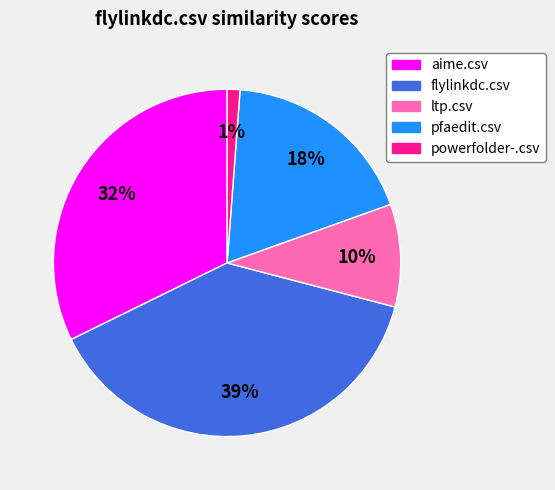

Does any single category account for the majority?

No